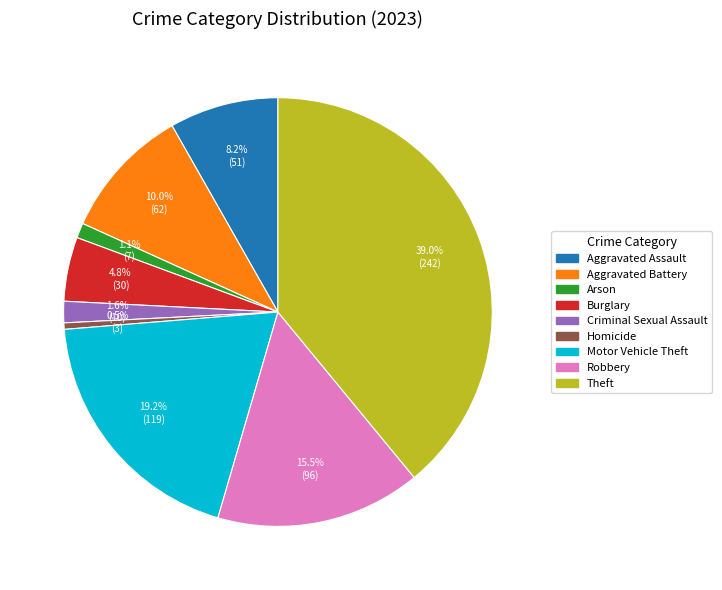

Which category has the biggest portion of the pie?

Theft